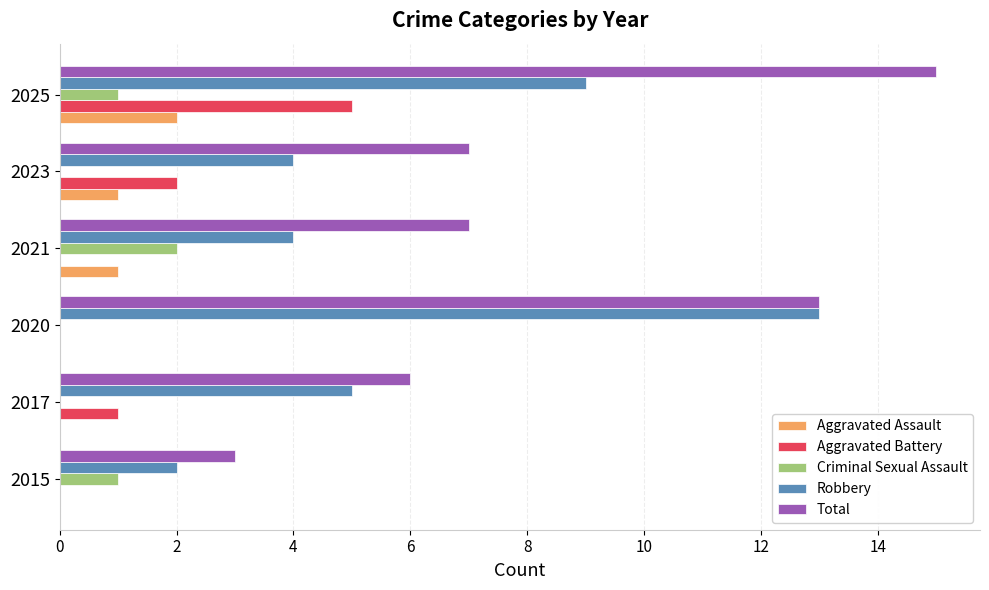

What are all the series names shown in the legend?

Aggravated Assault, Aggravated Battery, Criminal Sexual Assault, Robbery, Total